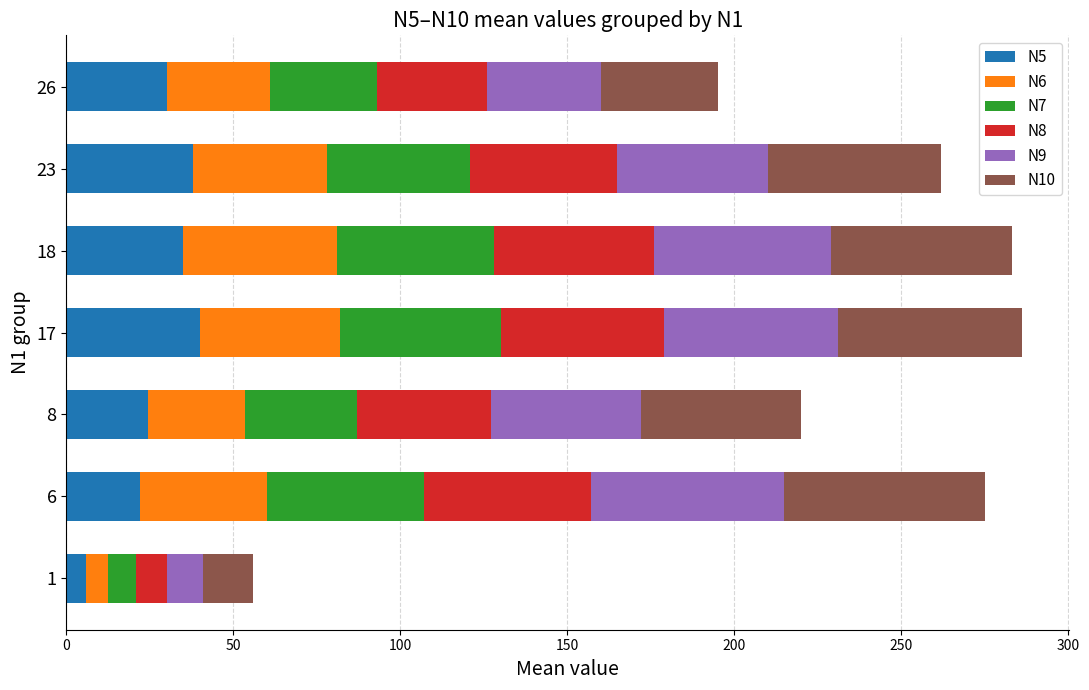

The N5 series shows 38.0 at 23. True or false?

True